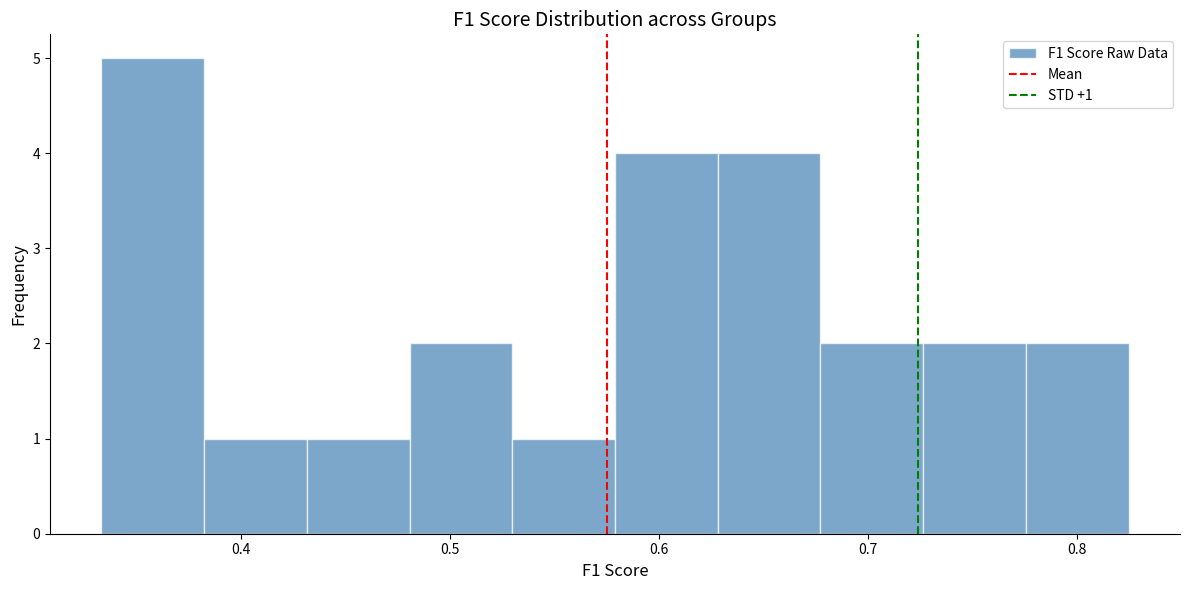

Which range on the x-axis has the tallest bar?

0.33 to 0.38